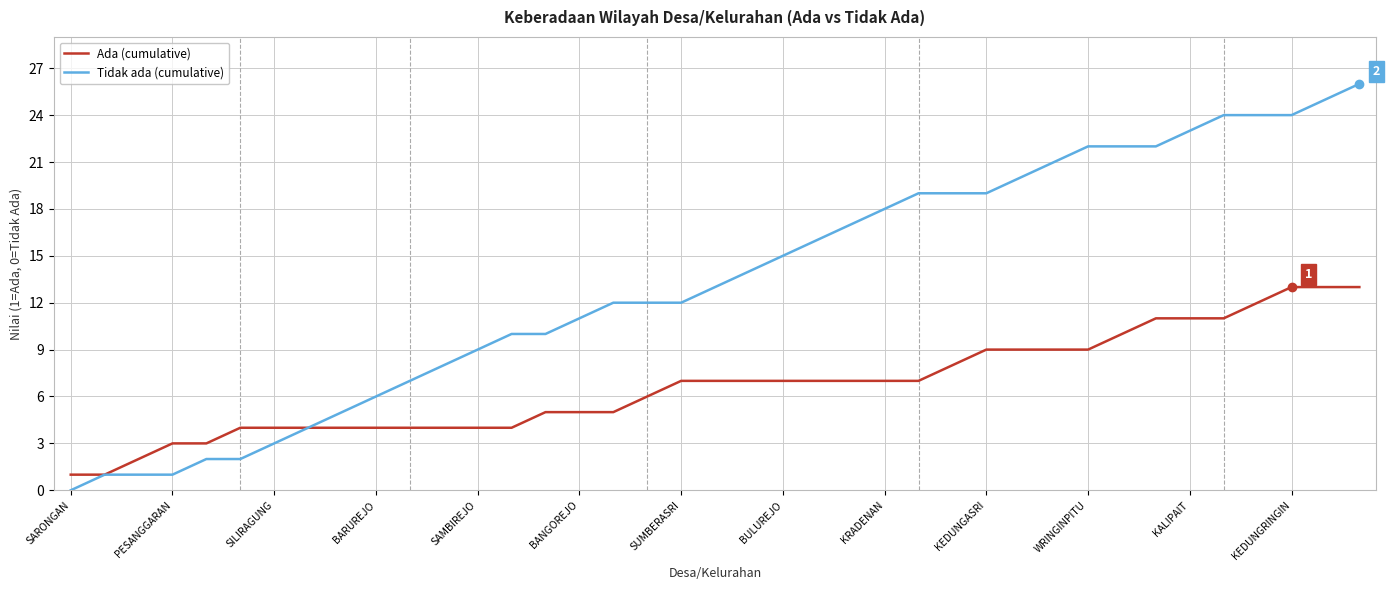

Which series has the largest range (max minus min)?

Tidak ada (cumulative)